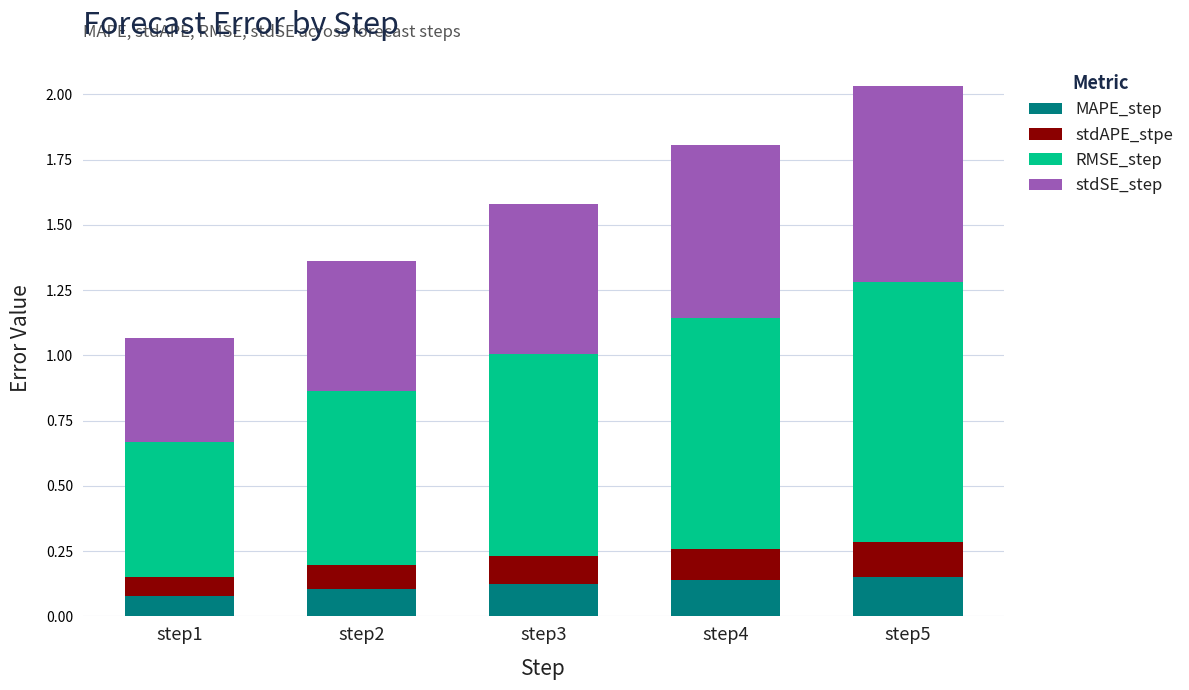

What are all the series names shown in the legend?

MAPE_step, stdAPE_stpe, RMSE_step, stdSE_step